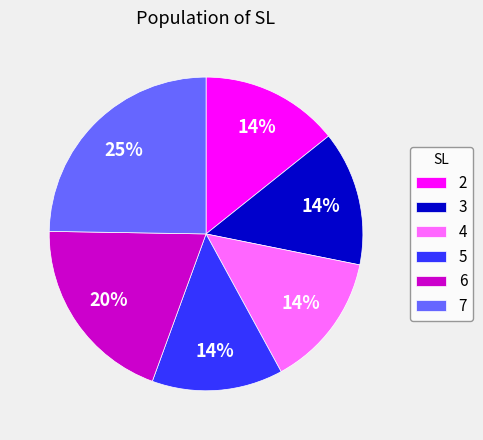

Which category has the biggest portion of the pie?

7